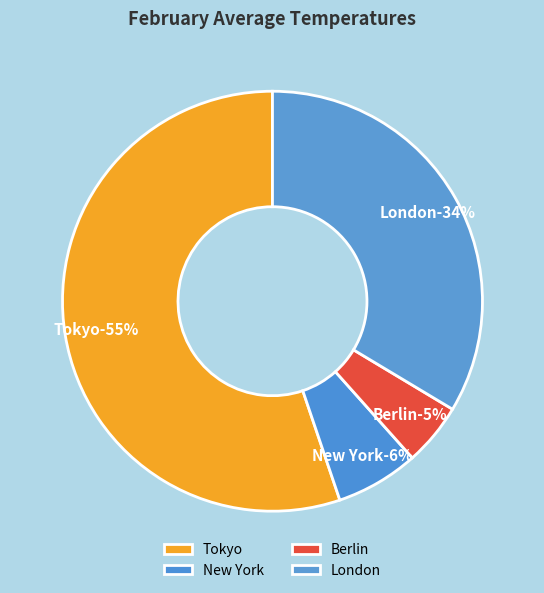

Combined, do Tokyo and Berlin account for over 50%?

Yes